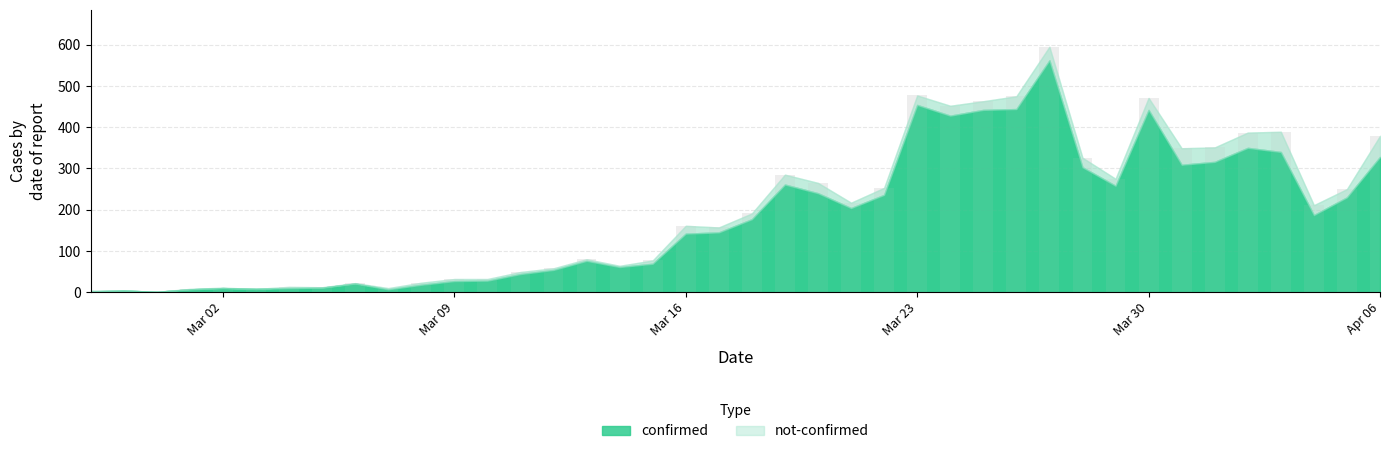

Does the chart contain stacked bars?

No